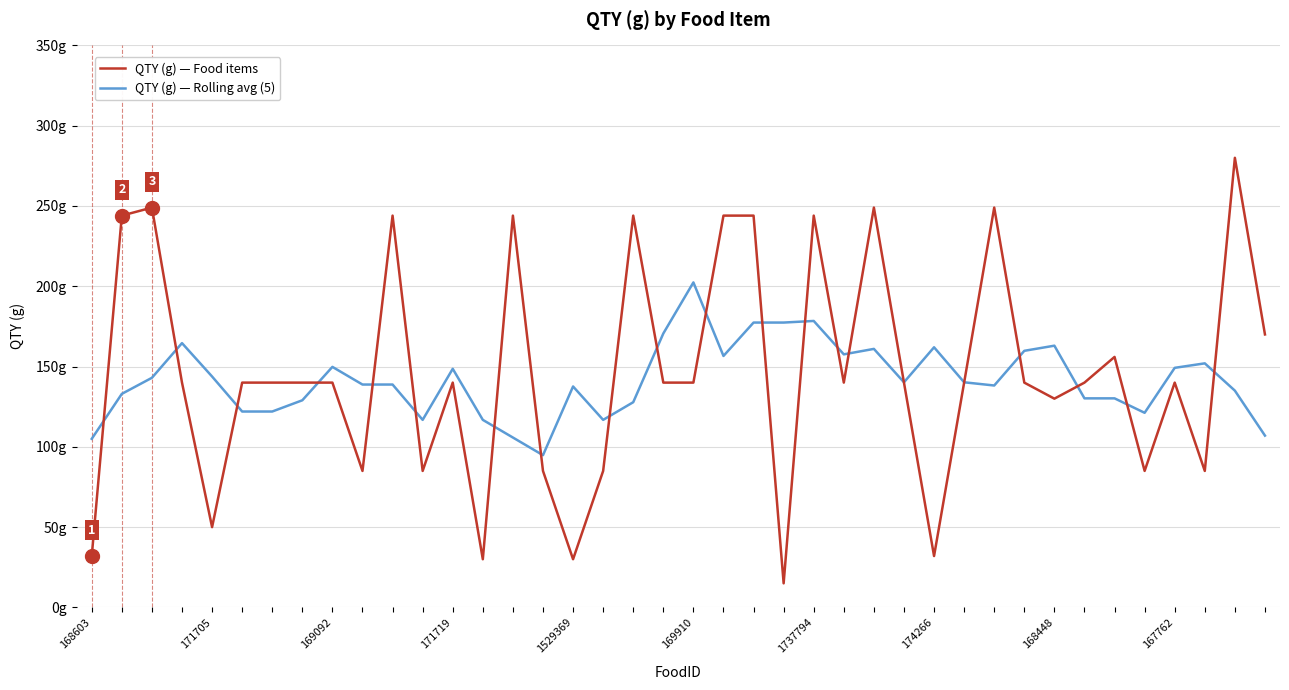

Does the chart have visible grid lines?

Yes